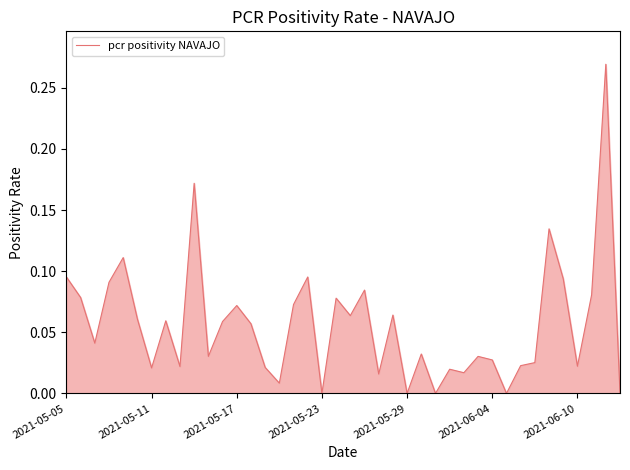

Does the chart have visible grid lines?

No